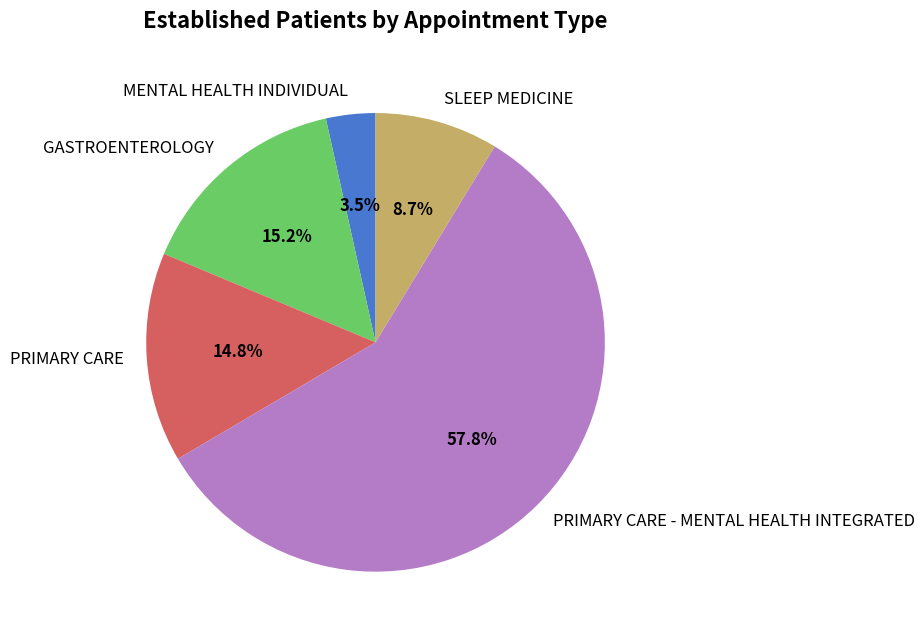

Between MENTAL HEALTH INDIVIDUAL and SLEEP MEDICINE, which is larger?

SLEEP MEDICINE